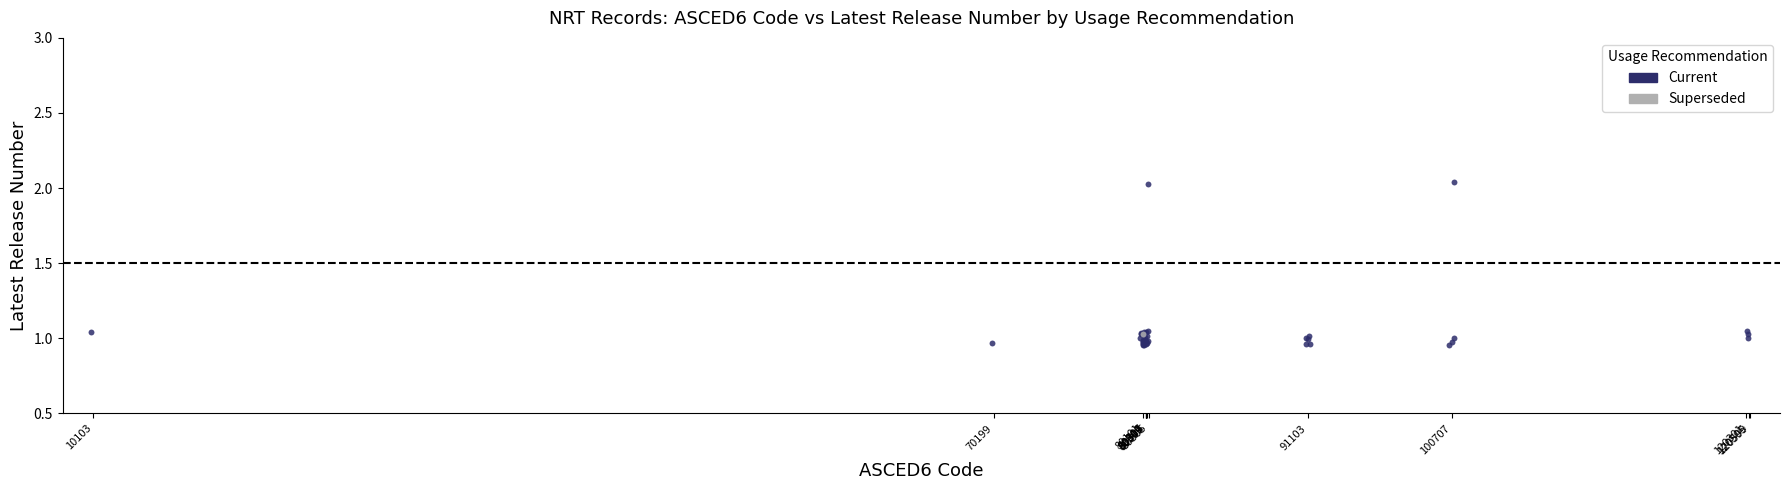

What are all the series names shown in the legend?

Current, Superseded